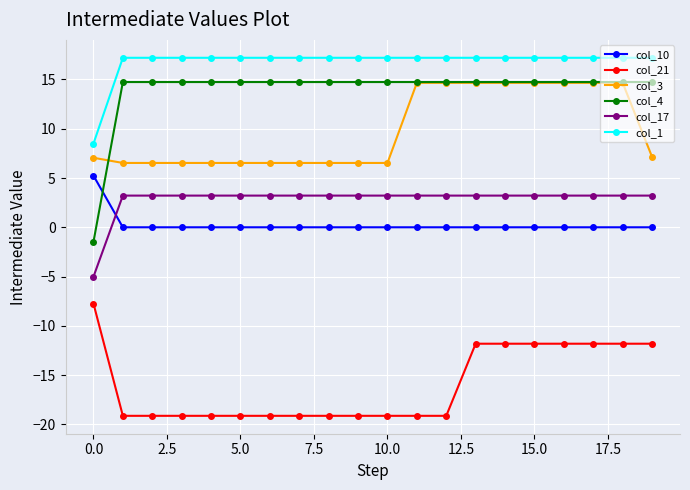

What are all the series names shown in the legend?

col_10, col_21, col_3, col_4, col_17, col_1